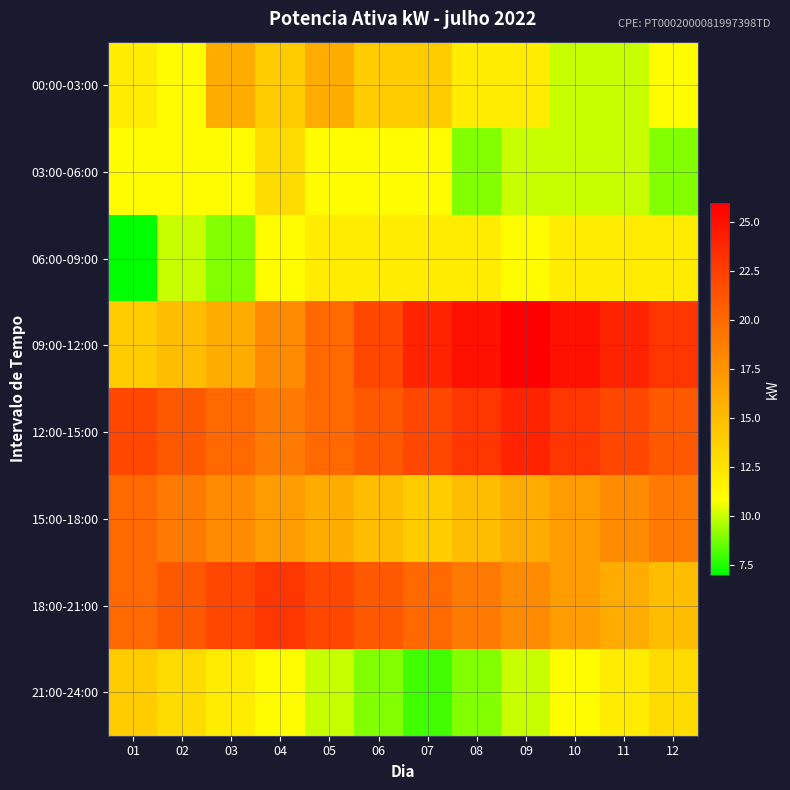

At 02, list the series in order from largest to smallest.

12:00-15:00, 18:00-21:00, 15:00-18:00, 09:00-12:00, 21:00-24:00, 00:00-03:00, 03:00-06:00, 06:00-09:00